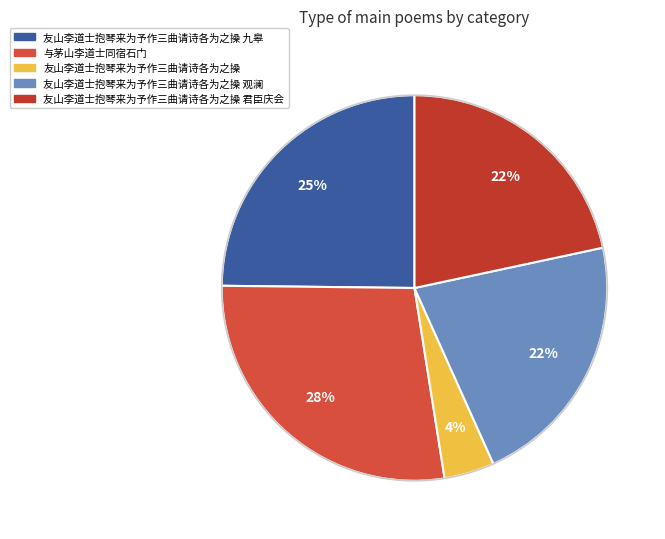

What is the change in value from 与茅山李道士同宿石门 to 友山李道士抱琴来为予作三曲请诗各为之操 君臣庆会?

-268097